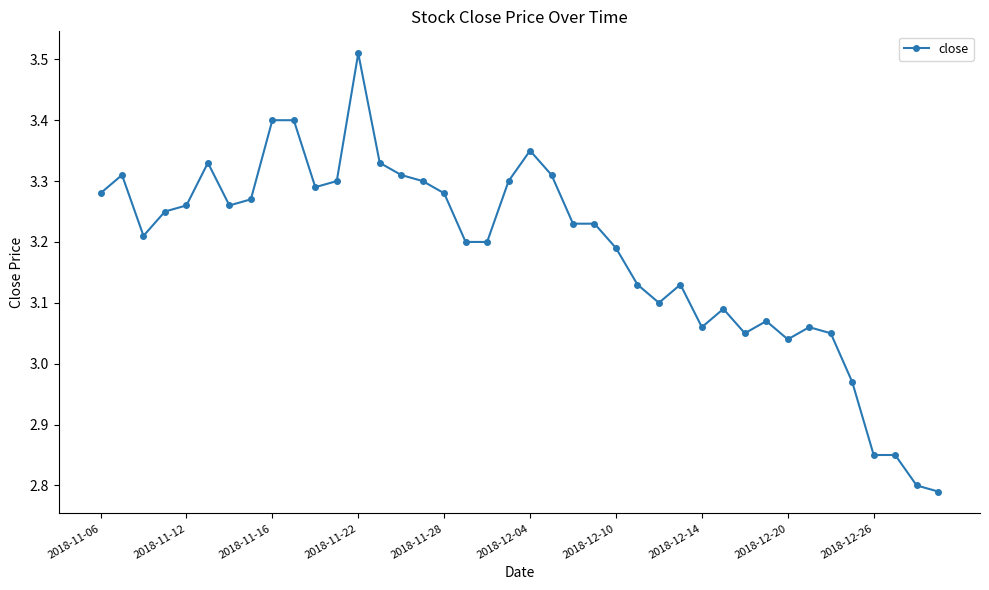

What is the difference between the maximum and minimum values?

0.7